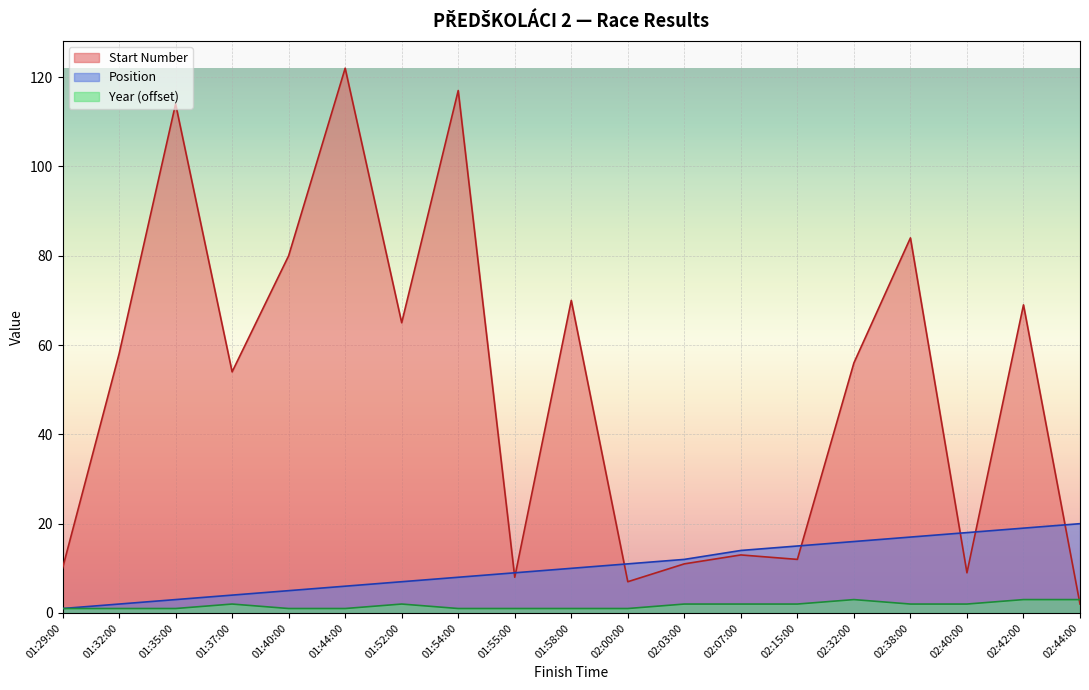

At how many categories does at least one series exceed 81?

4